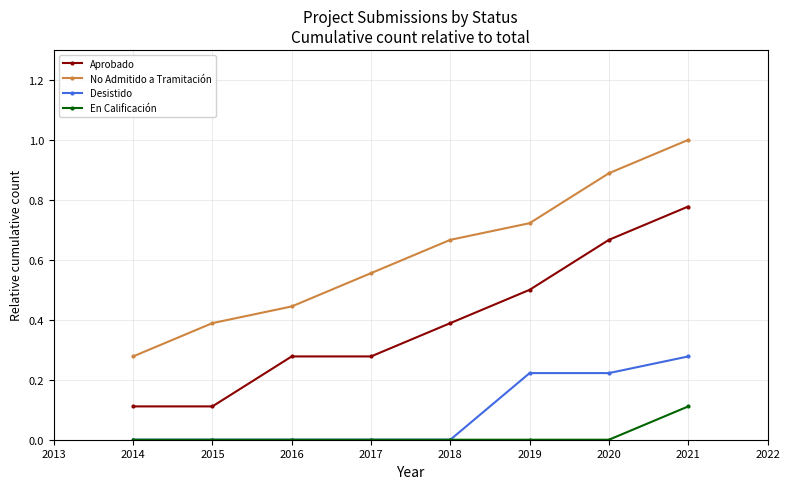

Is the value of En Calificación at 2014 greater than the value of Aprobado at 2016?

No